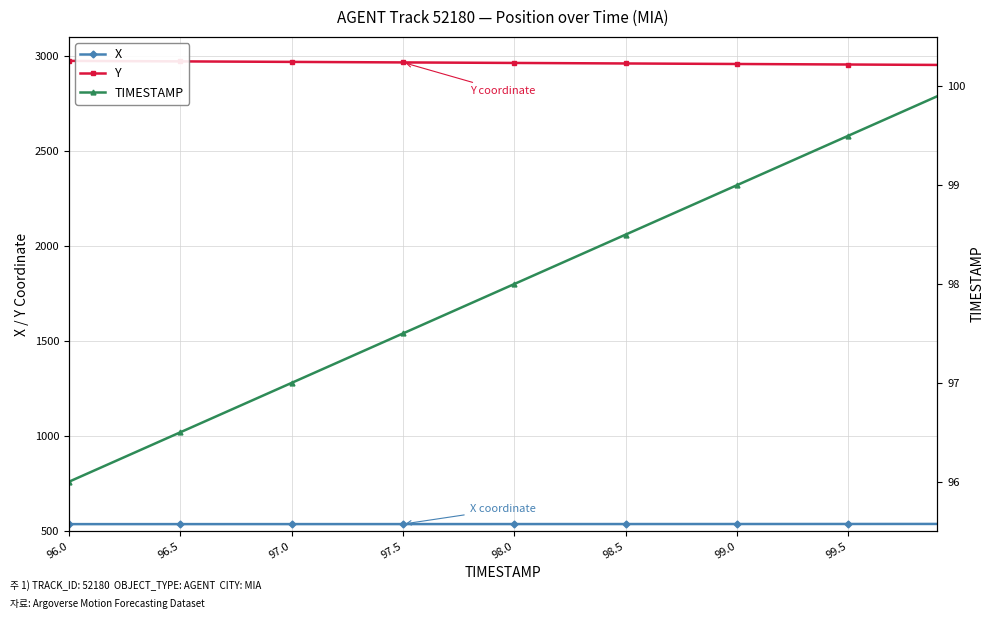

What is the smallest value displayed?

96.0